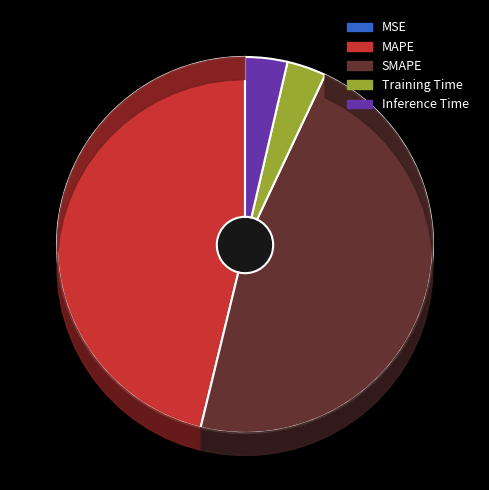

Count the number of slices in the pie.

5